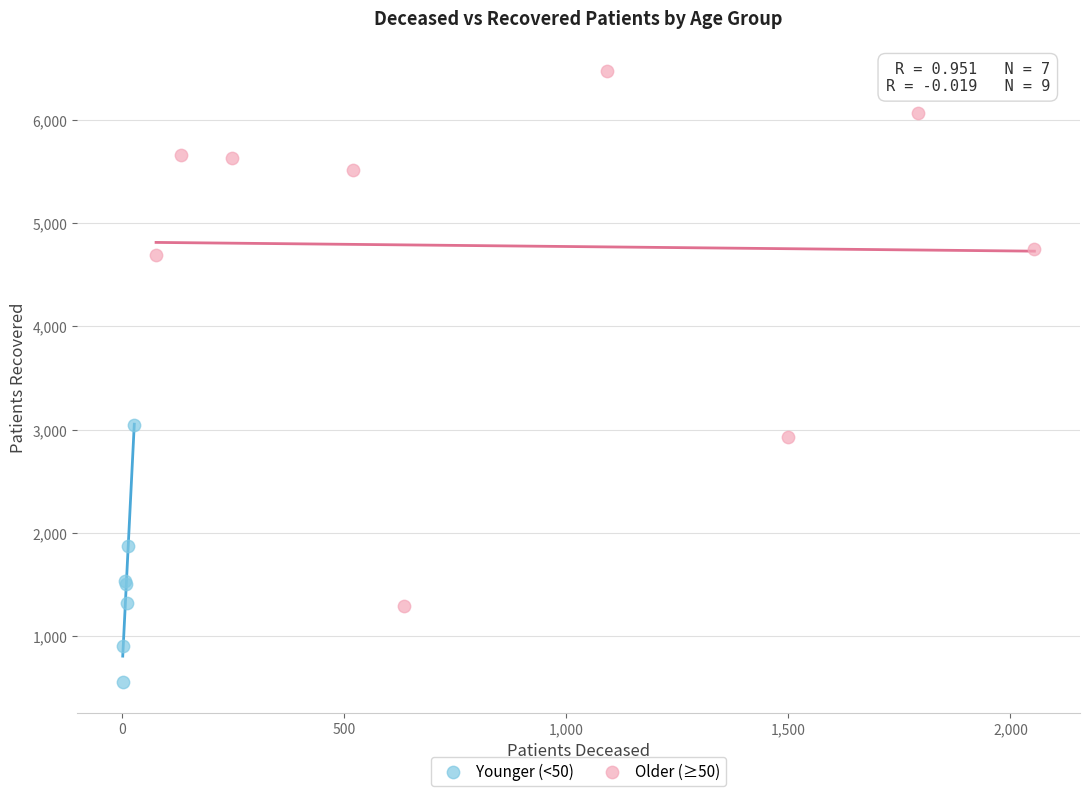

Which series contains the highest Y value?

Older (≥50)